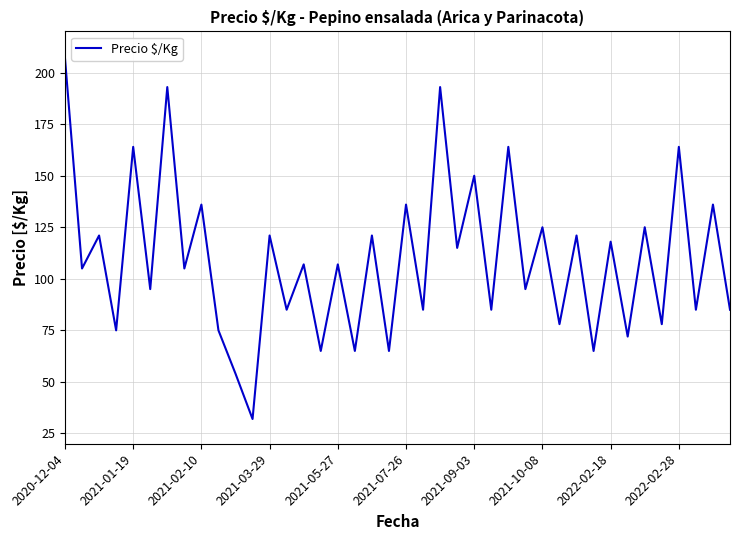

Reading right to left, transcribe all the data shown in this chart.

85	136	85	164	78	125	72	118	65	121	78	125	95	164	85	150	115	193	85	136	65	121	65	107	65	107	85	121	32	54	75	136	105	193	95	164	75	121	105	207